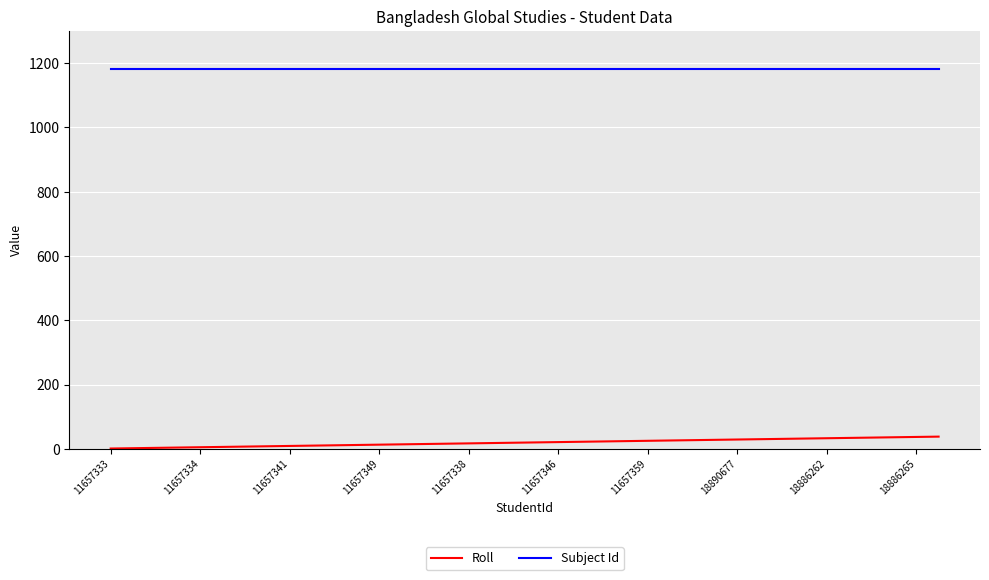

What is the difference between the maximum and minimum values in the Roll series?

37